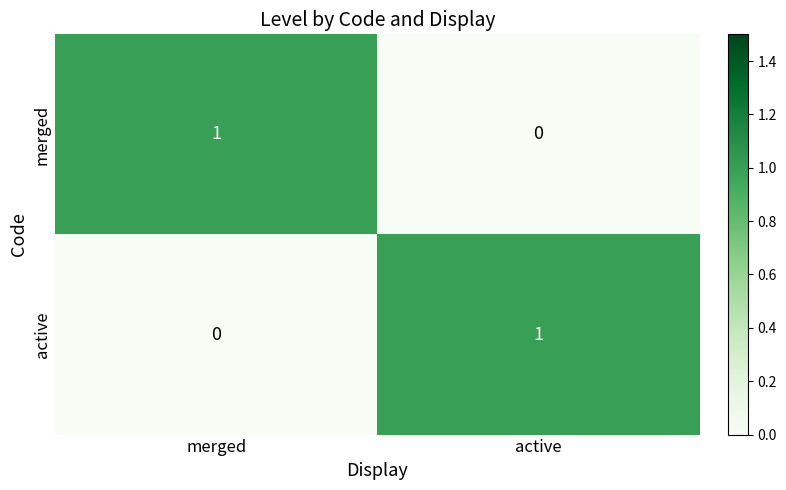

What is the total value across all series at active?

1